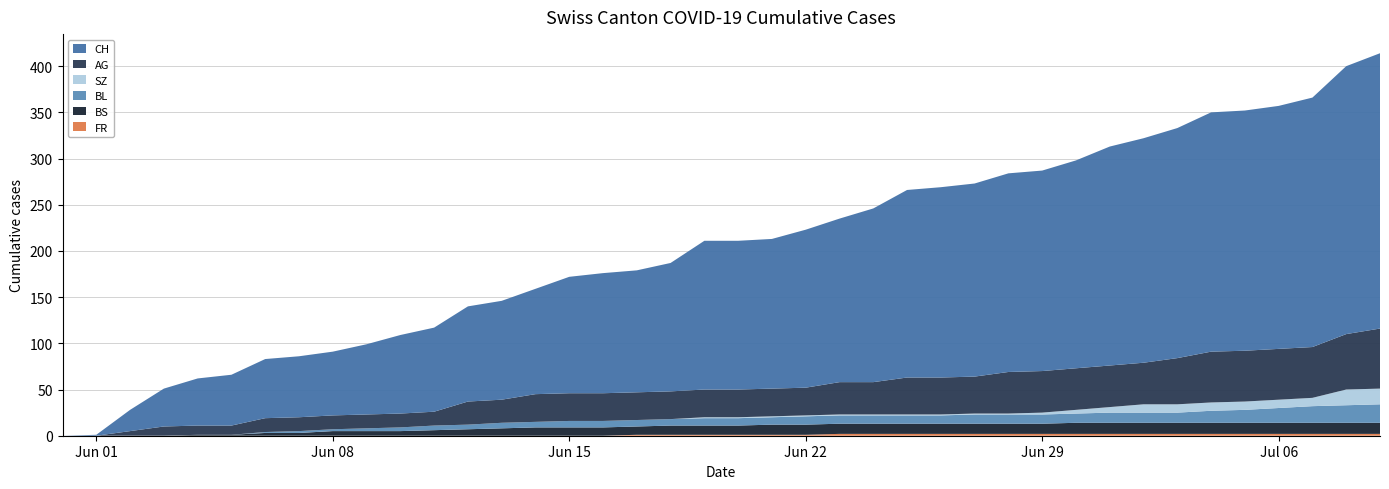

Reading left to right, transcribe all the data shown in this chart.

CH: 0	1	23	41	51	55	64	66	69	76	85	91	103	107	114	126	130	132	139	161	161	162	171	177	188	203	206	209	215	217	225	237	243	249	259	260	263	270	290	298
AG: 0	0	5	10	10	10	15	15	15	15	15	15	25	25	30	30	30	30	30	30	30	30	30	35	35	40	40	40	45	45	45	45	45	50	55	55	55	55	60	65
BL: 0	0	0	0	0	0	1	2	2	3	4	5	5	6	6	7	7	7	7	8	8	8	9	9	9	9	9	10	10	10	10	11	11	11	13	14	16	18	19	20
BS: 0	0	0	0	1	1	3	3	5	5	5	6	7	8	9	9	9	9	10	10	10	11	11	11	11	11	11	11	11	11	12	12	12	12	12	12	12	12	12	12
SZ: 0	0	0	0	0	0	0	0	0	0	0	0	0	0	0	0	0	0	0	1	1	1	1	1	1	1	1	1	1	2	4	6	9	9	9	9	9	9	17	17
FR: 0	0	0	0	0	0	0	0	0	0	0	0	0	0	0	0	0	1	1	1	1	1	1	2	2	2	2	2	2	2	2	2	2	2	2	2	2	2	2	2